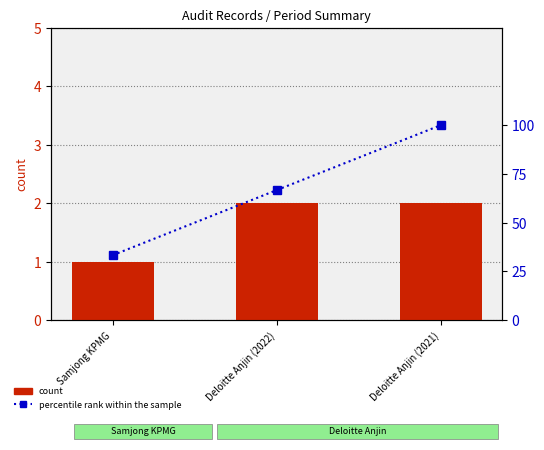

Reading right to left, transcribe all the data shown in this chart.

count: 2.0	2.0	1.0
percentile rank within the sample: 100.0	66.7	33.3